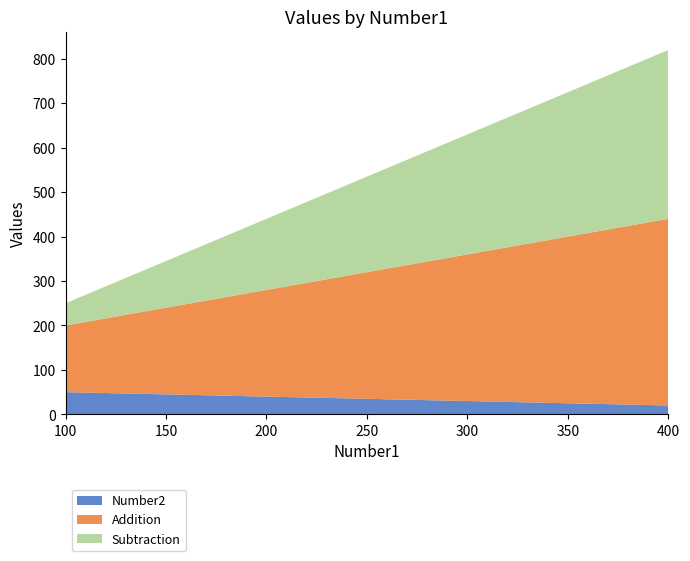

Reading right to left, what are all the values shown in this chart?

Number2: 400=20	300=30	200=40	100=50
Addition: 400=420	300=330	200=240	100=150
Subtraction: 400=380	300=270	200=160	100=50